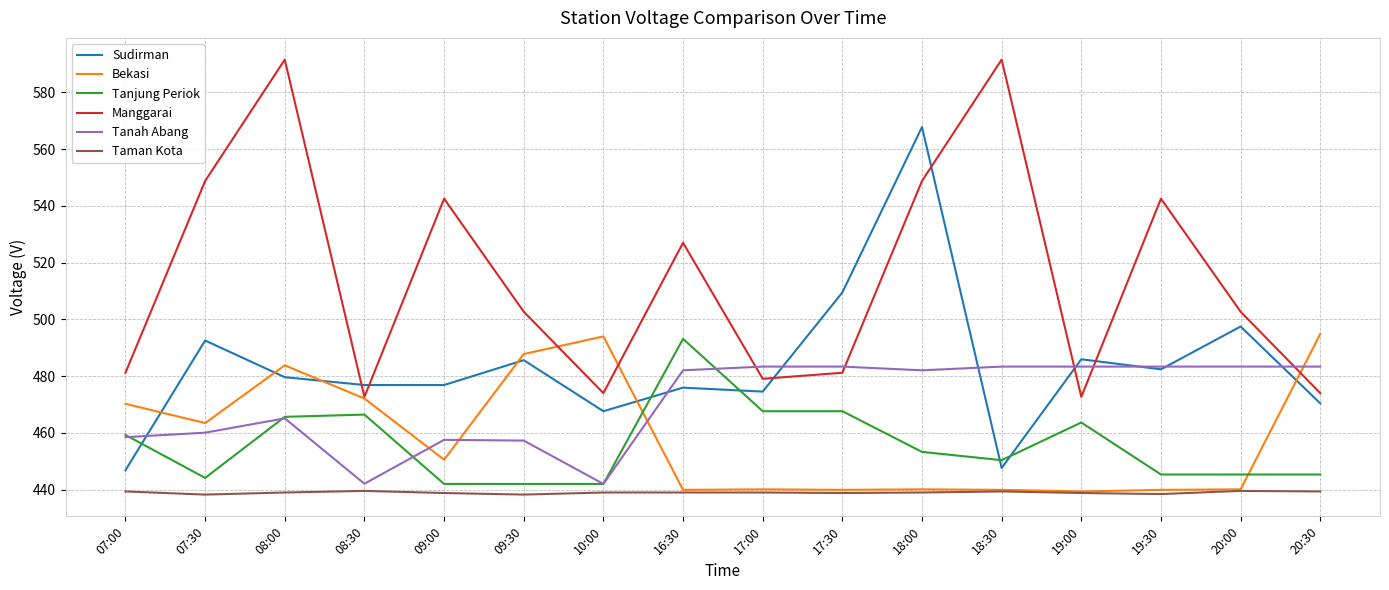

At which category does Bekasi reach its first local peak?

08:00